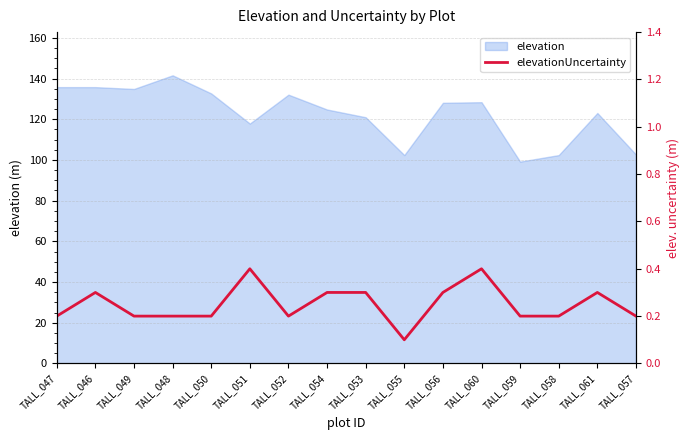

The value of elevation at TALL_047 is 135.8. True or false?

True